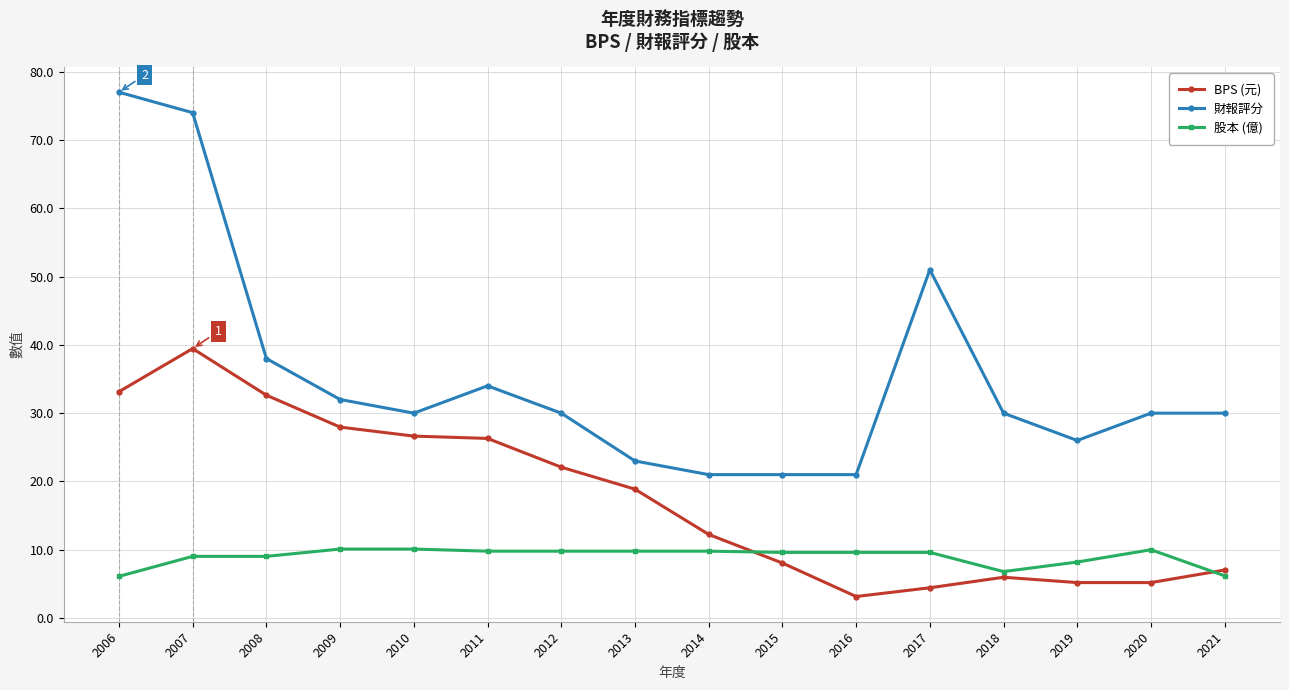

What is the difference between the 股本 (億) values at 2006 and 2010?

4.0